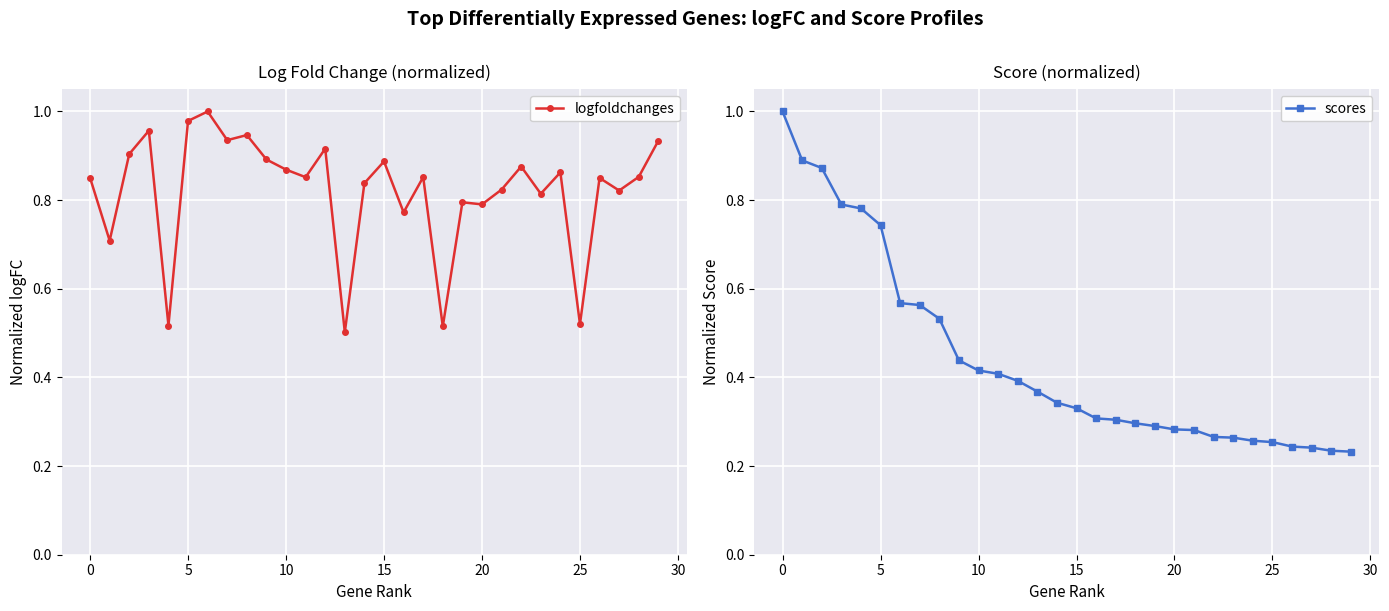

What is the difference between the maximum and minimum values in the scores series?

0.8